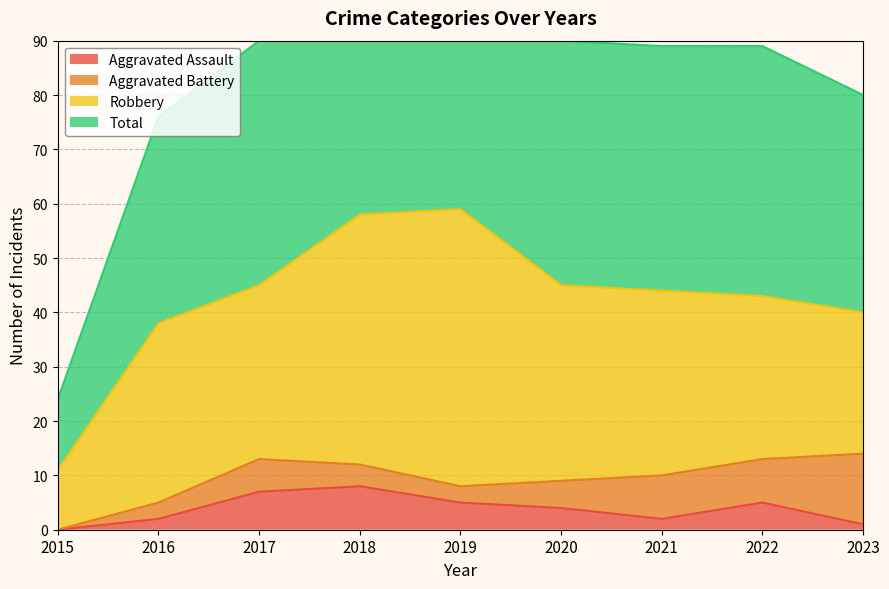

Read the Aggravated Assault value at 2021.

2